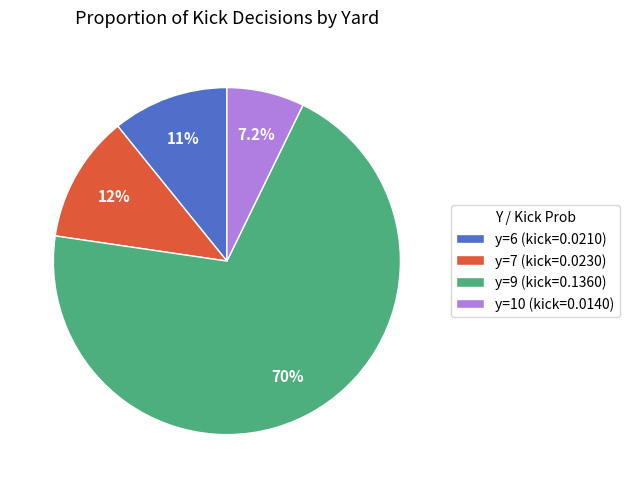

How many segments does this pie chart have?

4